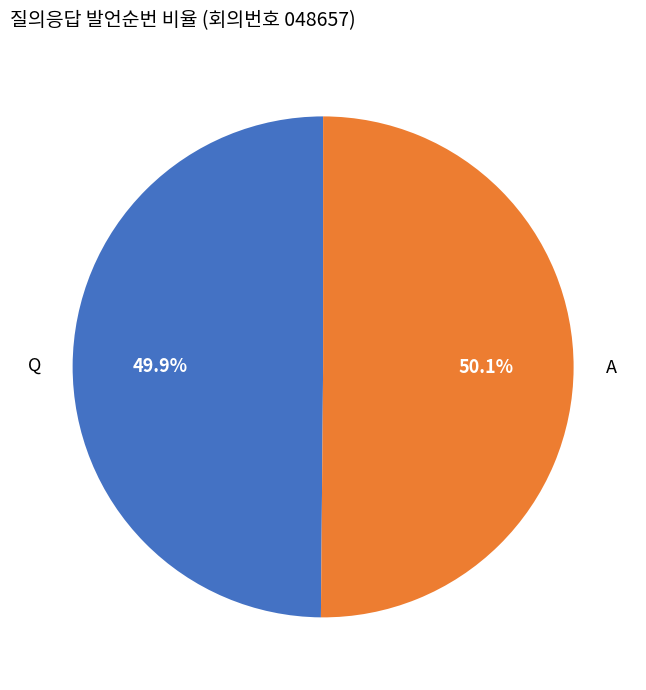

What is the ratio of the value at A to the value at Q?

1.0